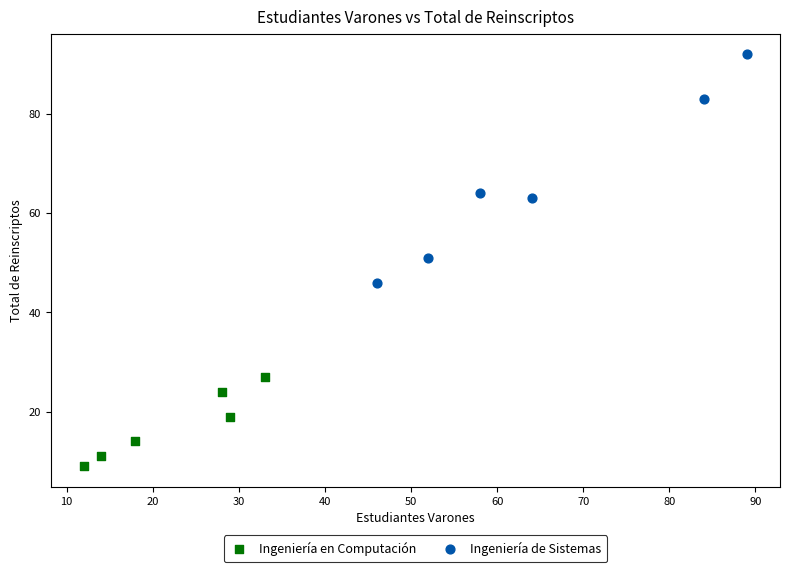

Which series has the largest Y range (max minus min)?

Ingeniería de Sistemas